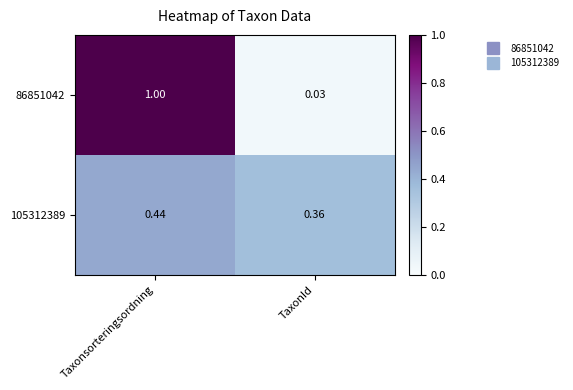

At which category is the sum across all series the highest?

Taxonsorteringsordning